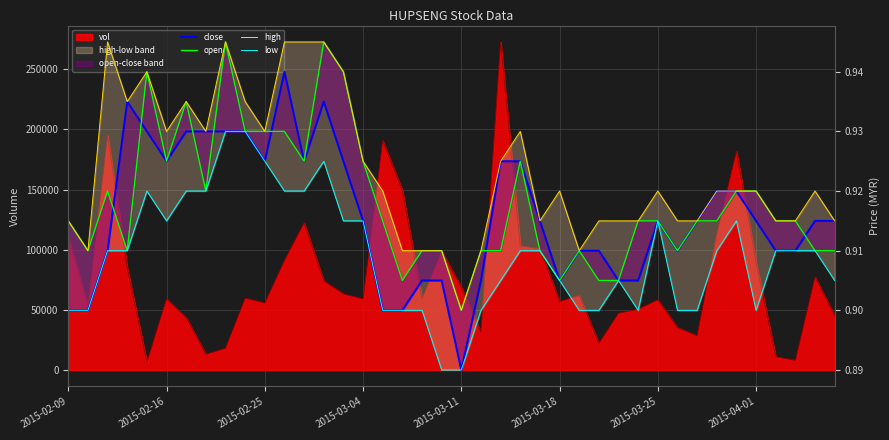

Rank the series by their average value, from highest to lowest.

high, open, close, low